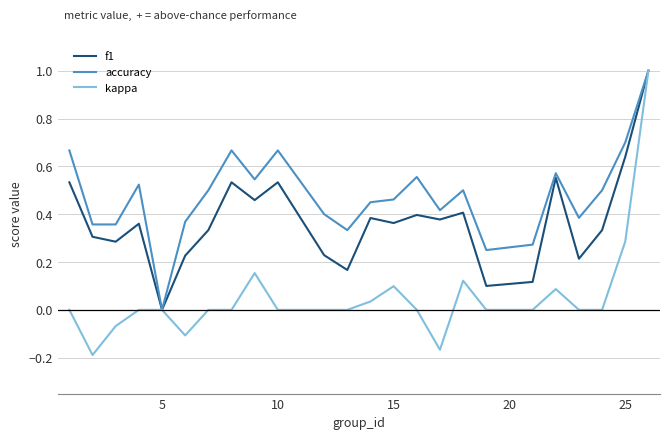

What is the maximum value for accuracy?

1.0